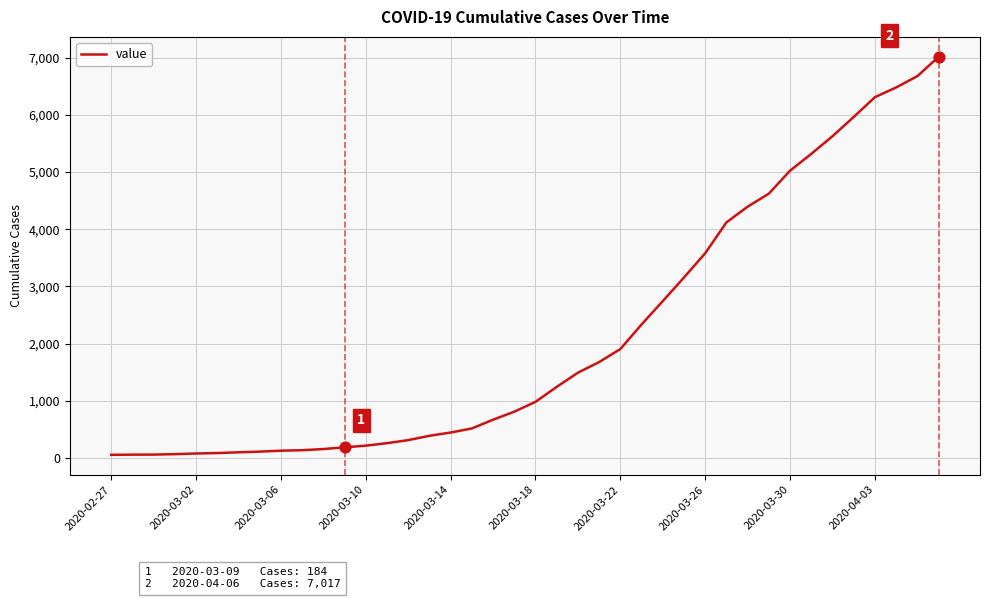

What is the difference between the maximum and minimum values?

6964